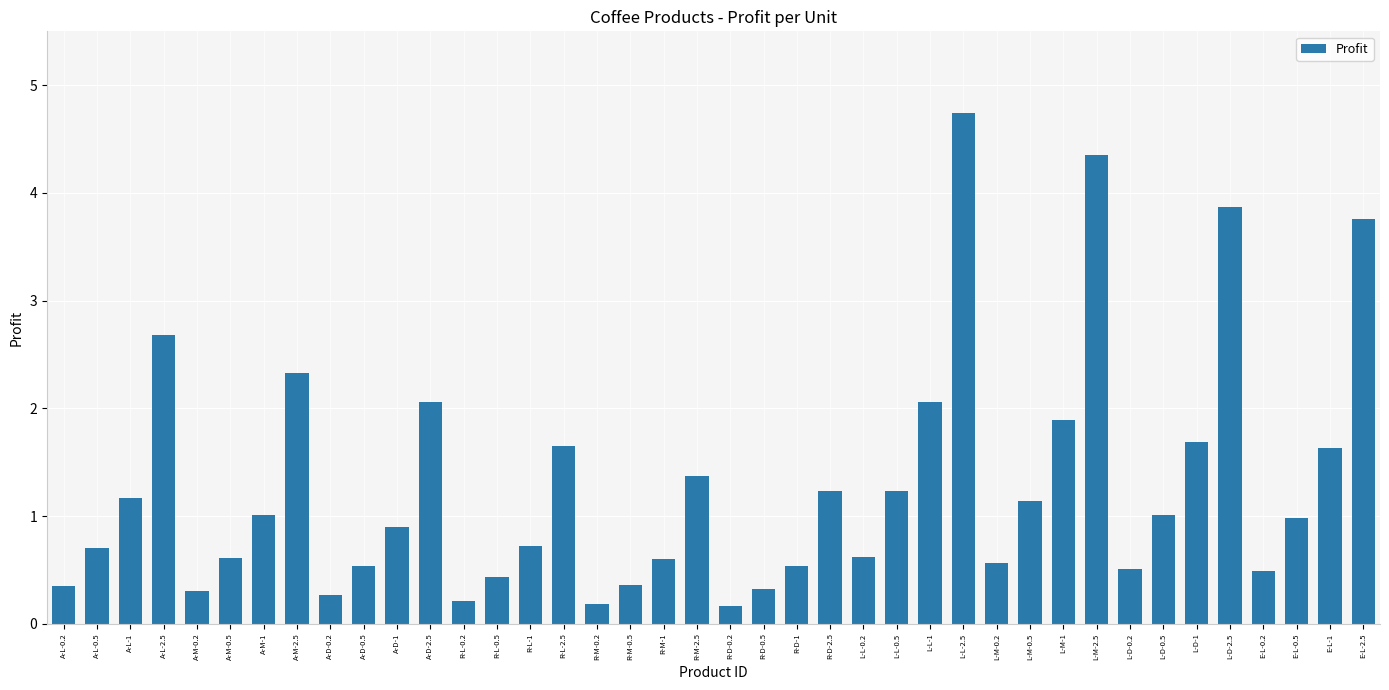

What is the difference between the values at A-M-0.2 and L-D-2.5?

3.6